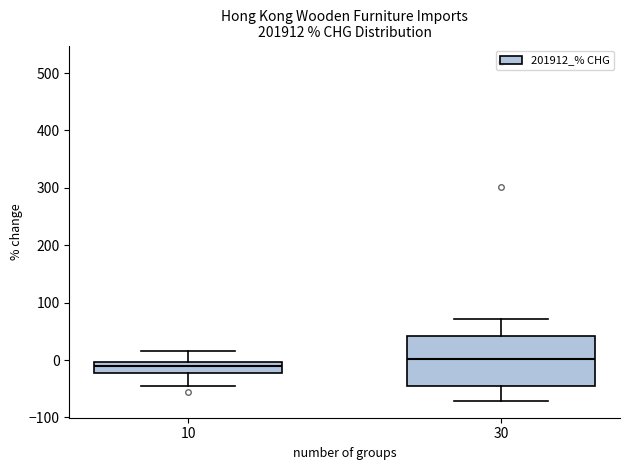

Reading left to right, transcribe this box plot: for each box, give where its median line is, the range the box spans, and where its two whiskers end, as read against the y-axis. The values are not printed on the chart, so give them approximately, as read against the axis.

10: median -10, box -20 to 0, whiskers -50 to 20
30: median 0, box -50 to 40, whiskers -70 to 70